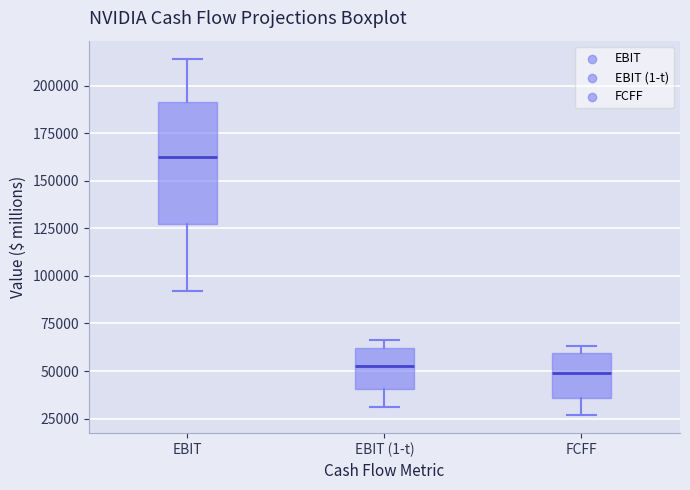

Reading left to right, read every box against the y-axis: the position of its median line, the range the box covers, and the ends of its whiskers. The values are not printed on the chart, so give them approximately, as read against the axis.

EBIT: median 165000, box 125000 to 190000, whiskers 90000 to 215000
EBIT (1-t): median 55000, box 40000 to 60000, whiskers 30000 to 65000
FCFF: median 50000, box 35000 to 60000, whiskers 25000 to 65000